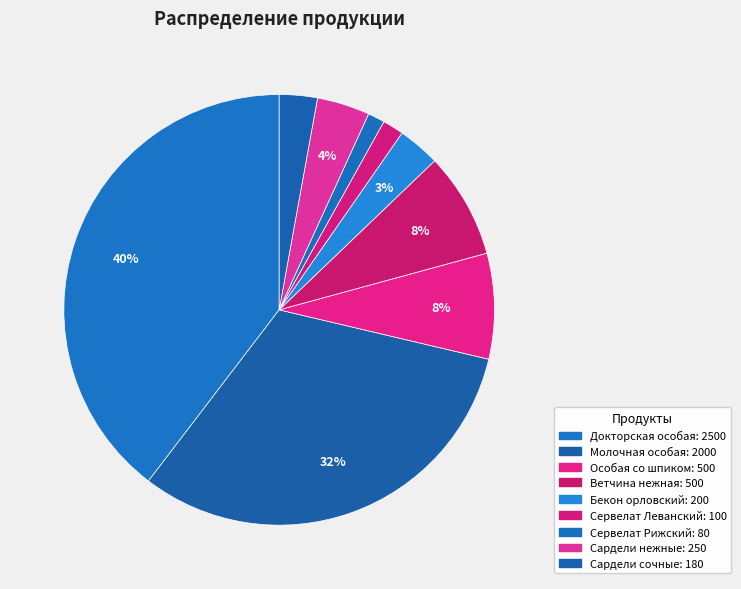

How many segments does this pie chart have?

9